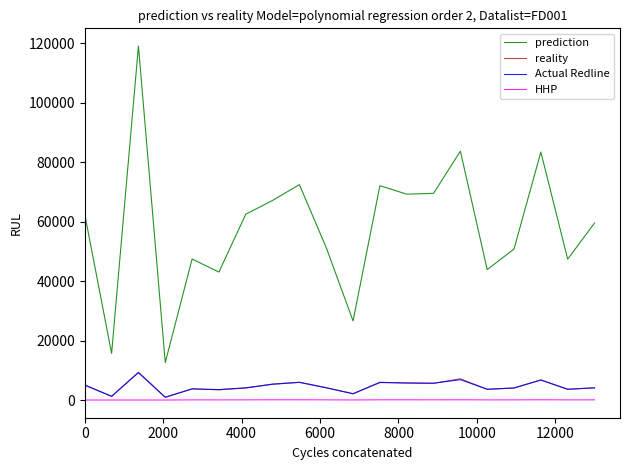

Which series has the largest total across all categories?

prediction